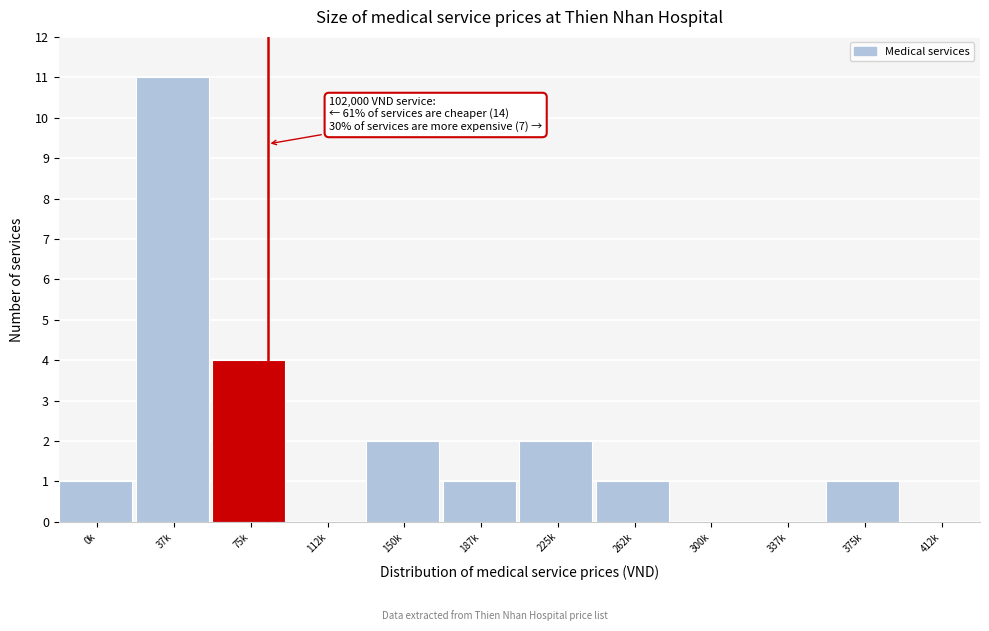

Reading left to right, transcribe all the data shown in this chart.

0k=1	37k=11	75k=4	112k=0	150k=2	187k=1	225k=2	262k=1	300k=0	337k=0	375k=1	412k=0